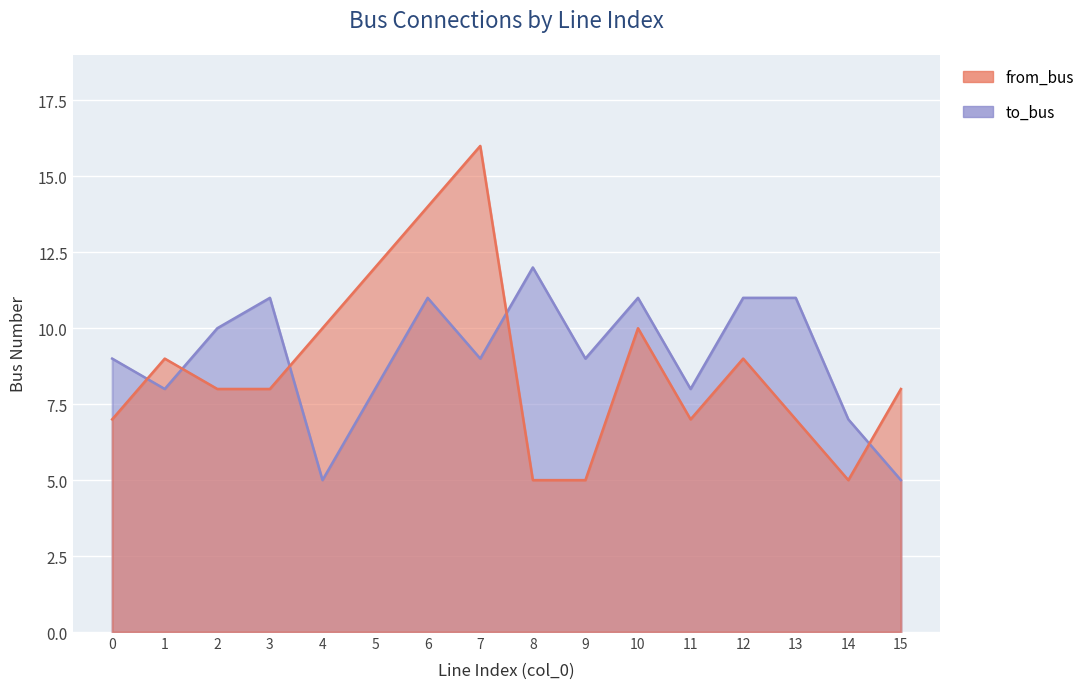

True or false: to_bus and from_bus intersect in this chart.

True